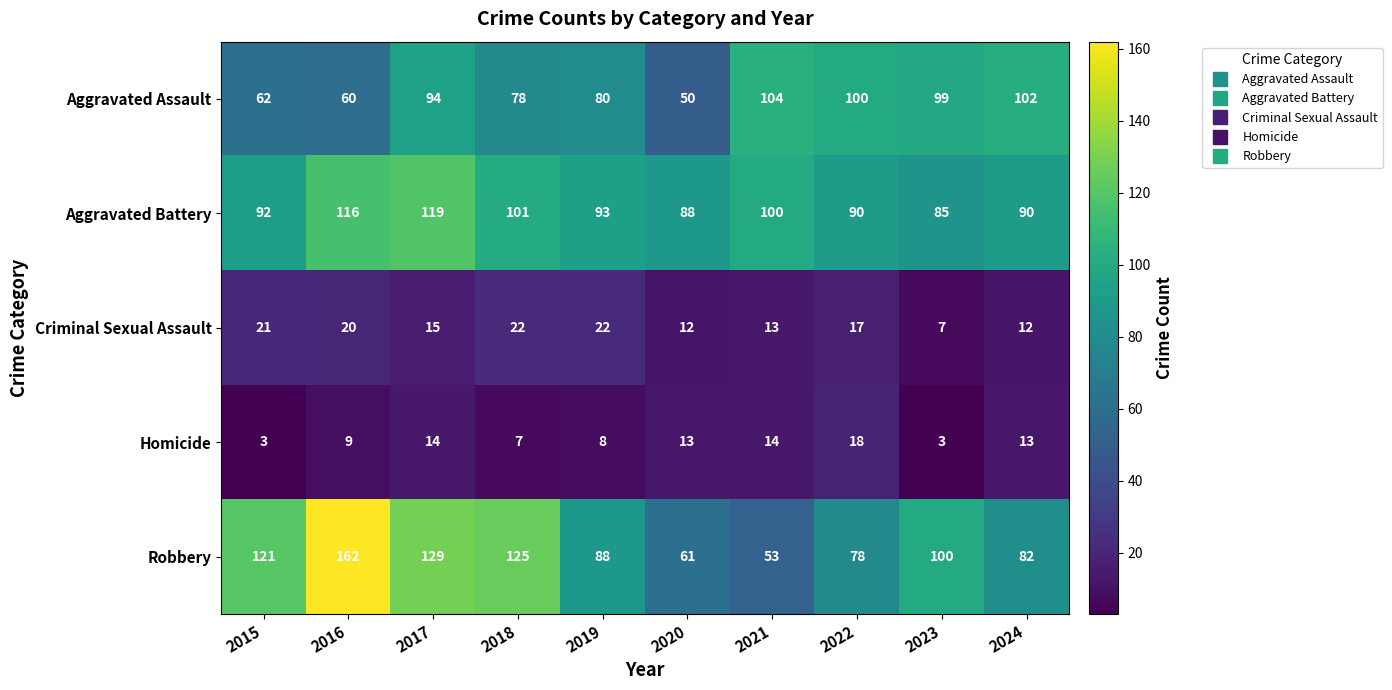

Rank the categories by Aggravated Assault value from highest to lowest.

2021, 2024, 2022, 2023, 2017, 2019, 2018, 2015, 2016, 2020